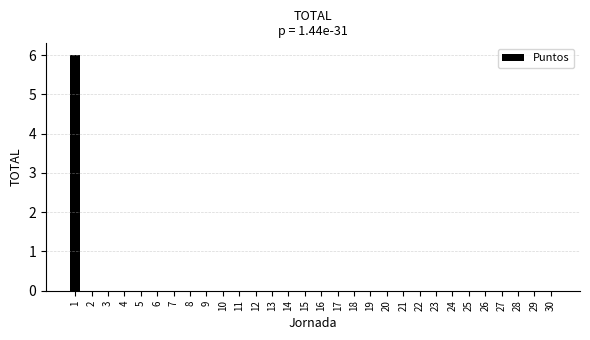

What is the greatest value displayed?

6